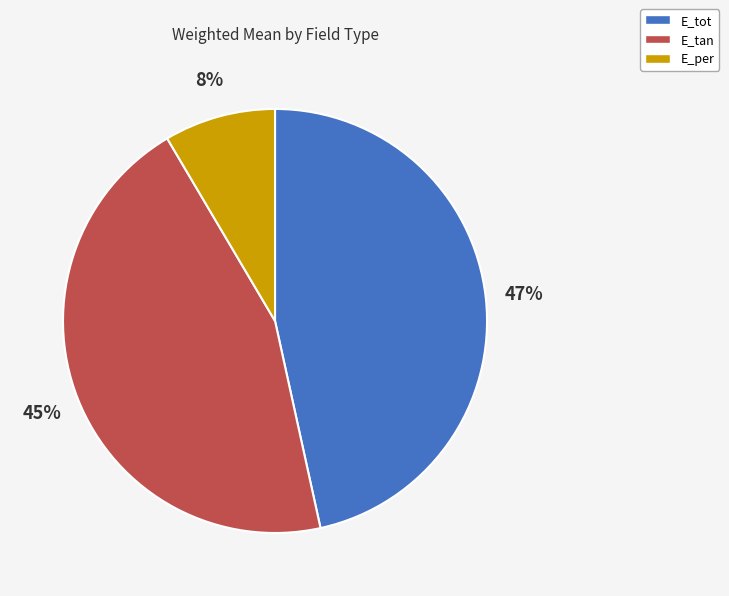

True or false: E_per accounts for 8% of the total.

True